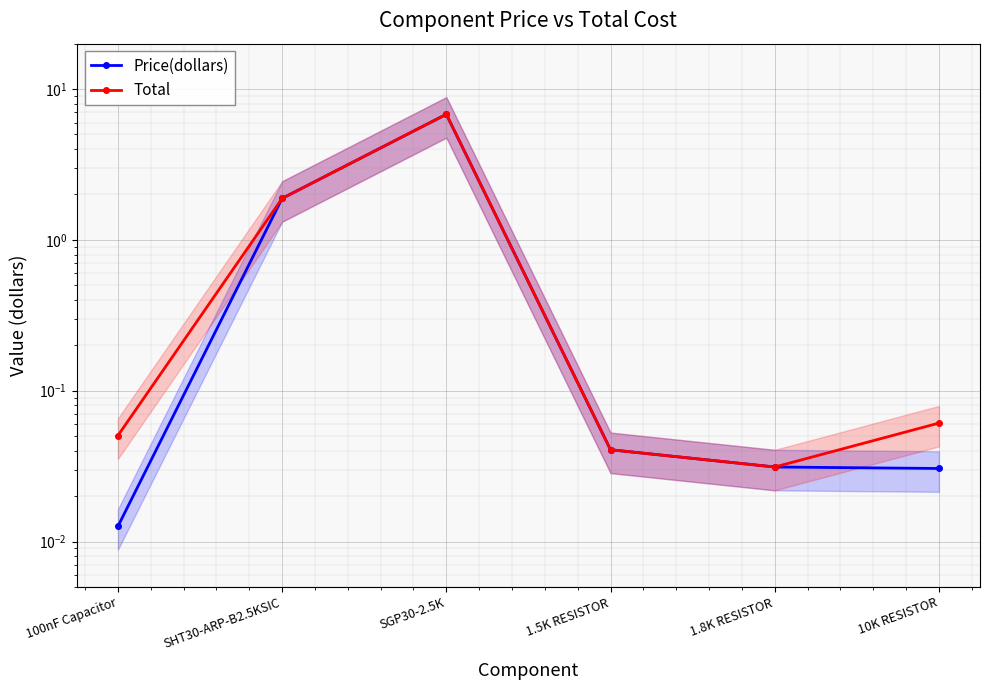

True or false: Price(dollars) and Total cross at least once.

False